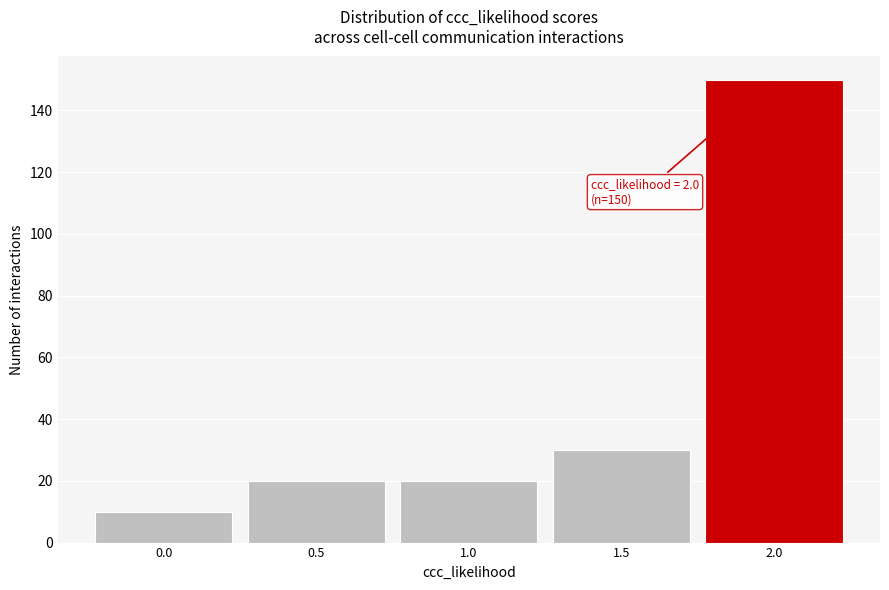

Reading right to left, list all the values displayed in this chart.

2.0=150	1.5=30	1.0=20	0.5=20	0.0=10